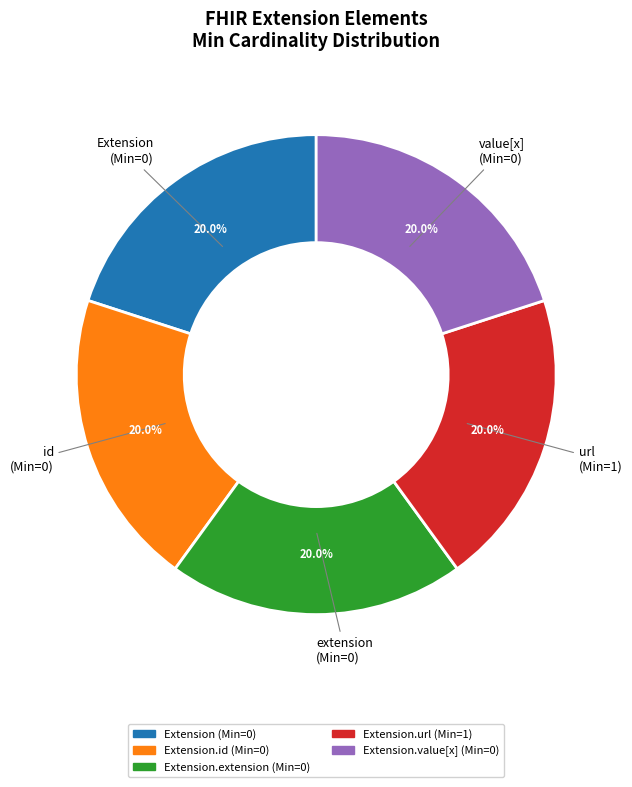

Is there any slice that represents more than half of the pie?

No